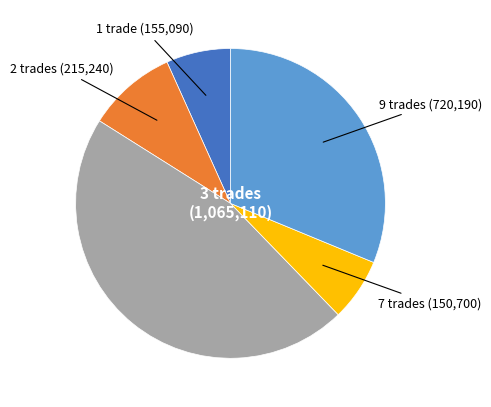

Is it true that 7 trades is 7% of the pie?

True